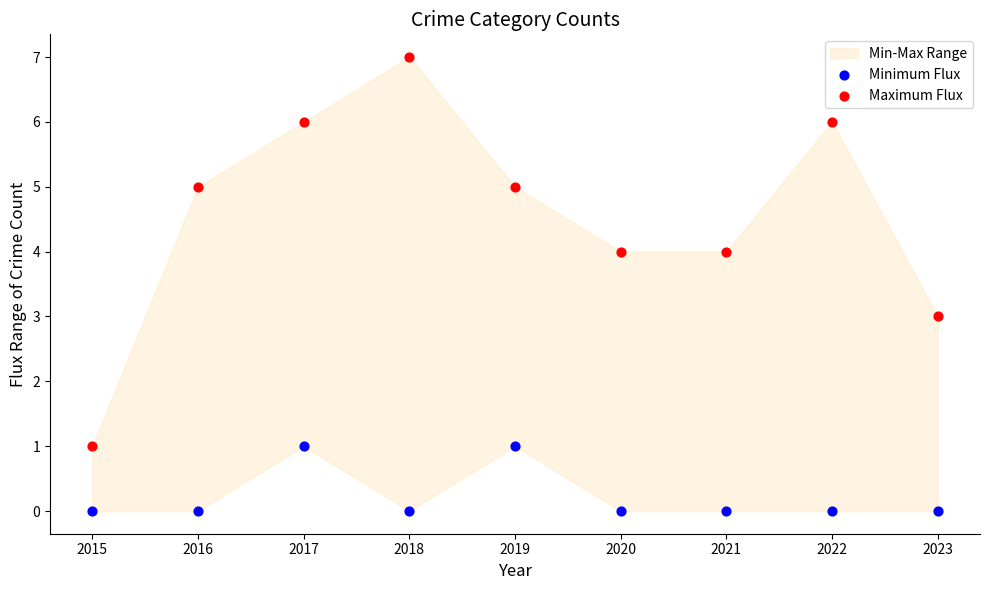

Across all data points, what is the range of Y values (max minus min)?

7